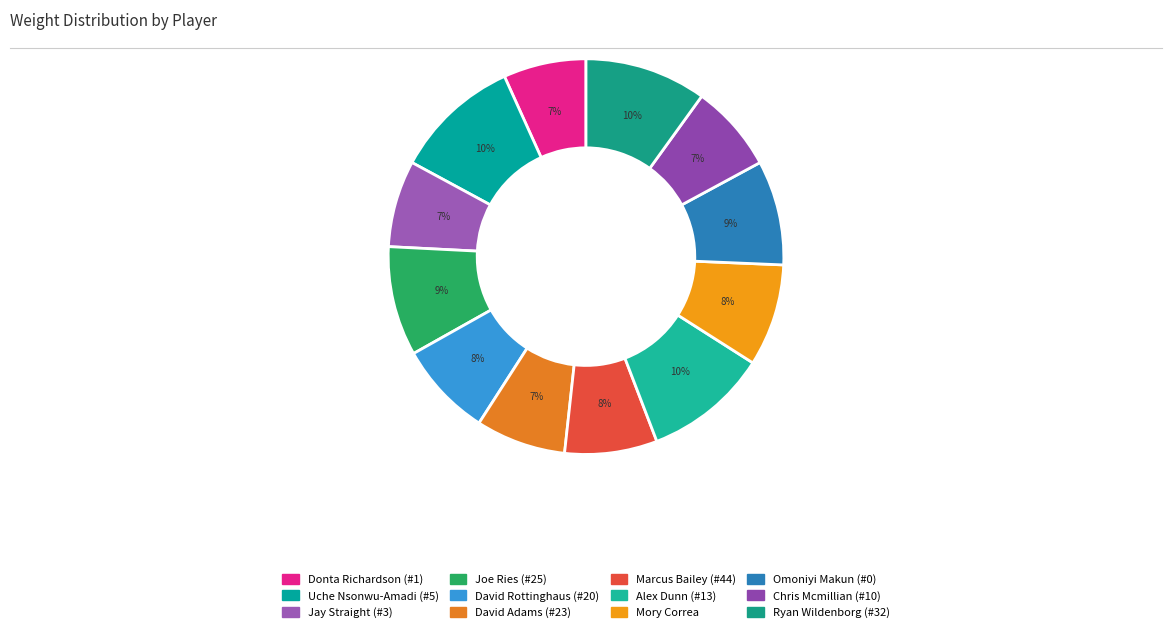

What percentage is NOT represented by Uche Nsonwu-Amadi (#5)?

89.7%